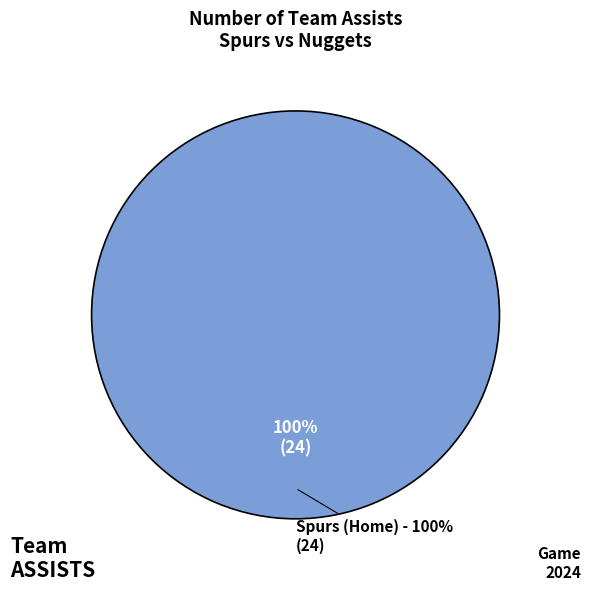

To the nearest percent, what portion does Spurs (Home) represent?

100%